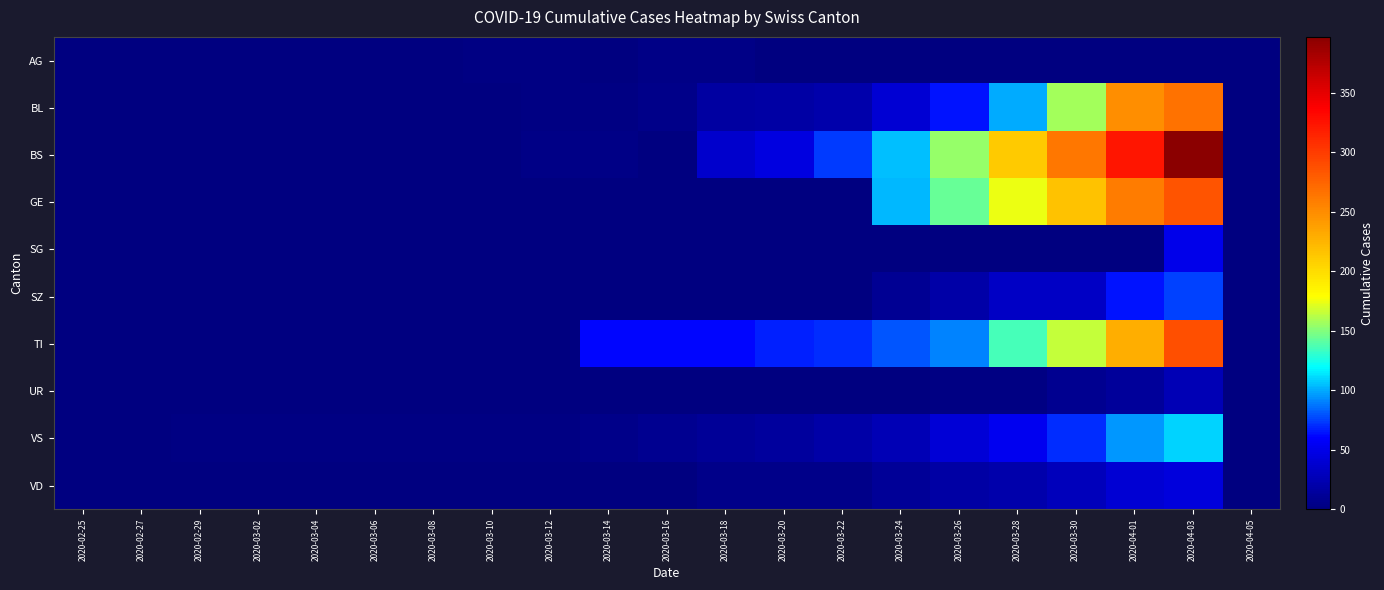

Which series has the widest spread of values?

BS